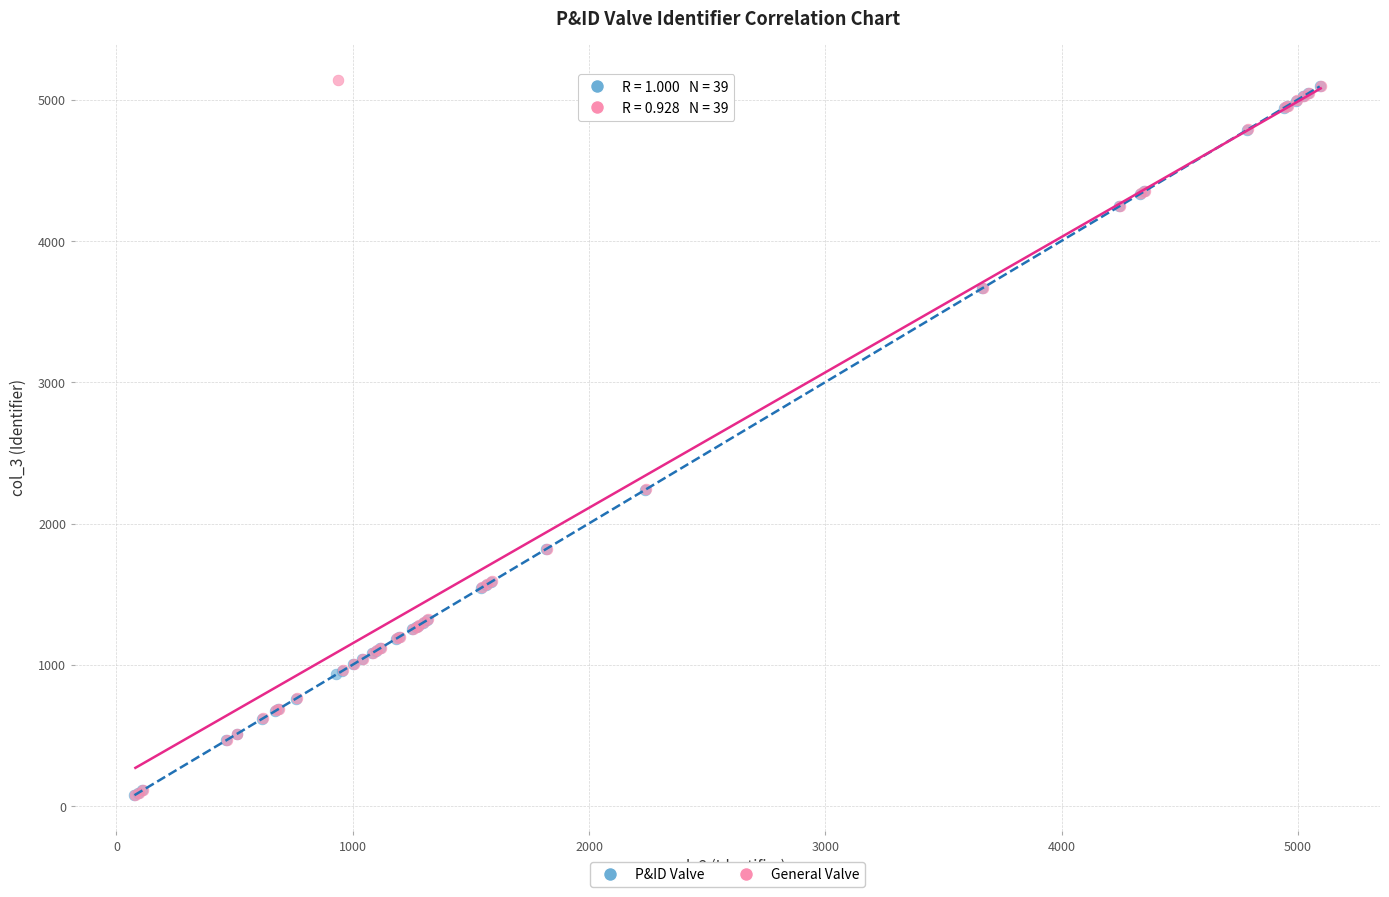

Which series contains the highest Y value?

General Valve